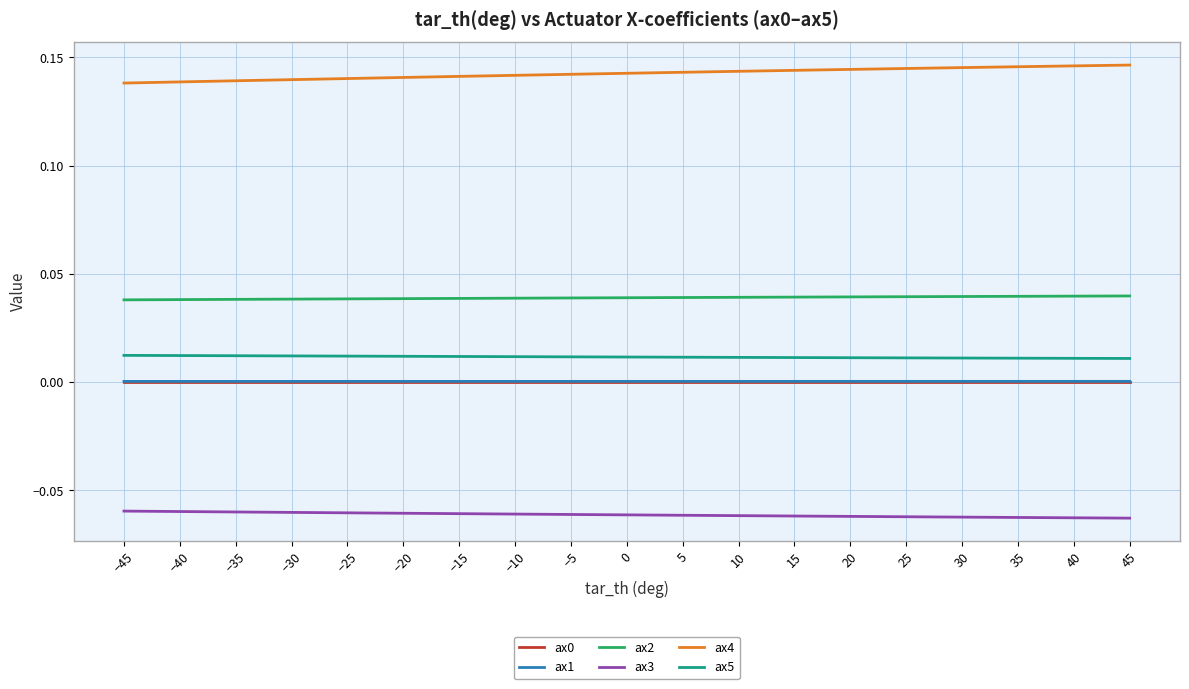

Is the value of ax3 at 20 greater than the value of ax4 at −15?

No